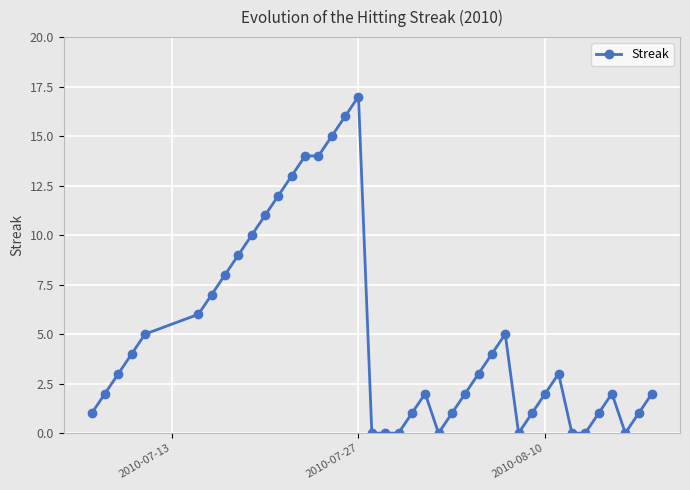

What is the sum of all values?

197